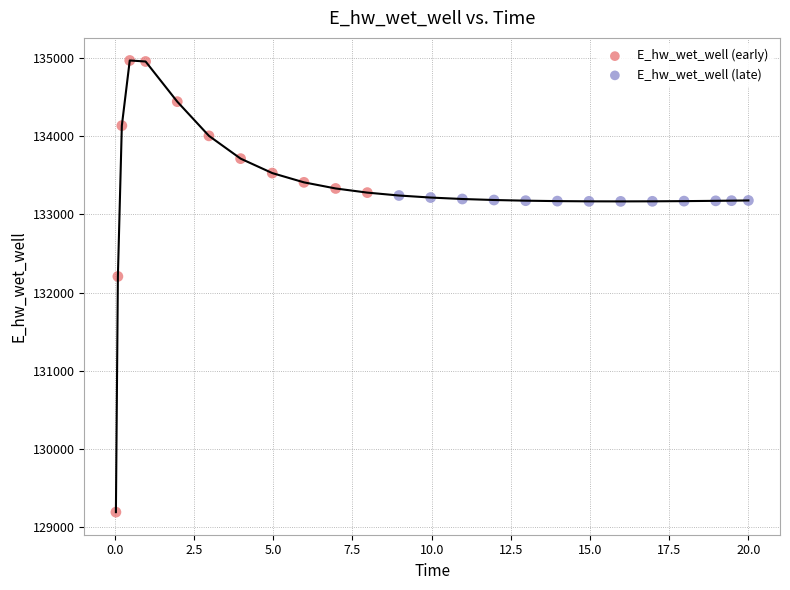

Which series reaches the minimum Y coordinate?

E_hw_wet_well (early)